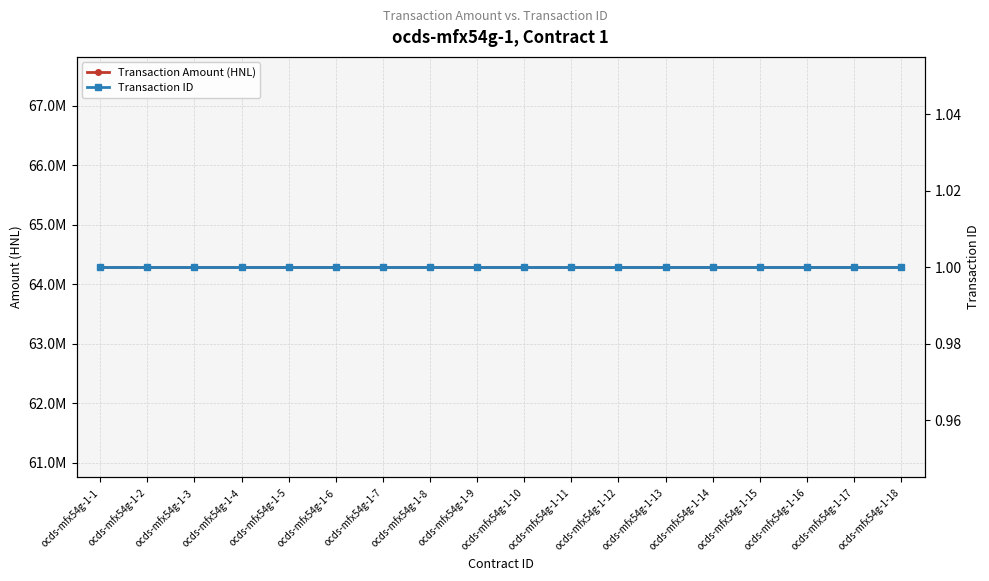

Is it true that Transaction Amount (HNL) equals 64285644.9 at ocds-mfx54g-1-13?

True